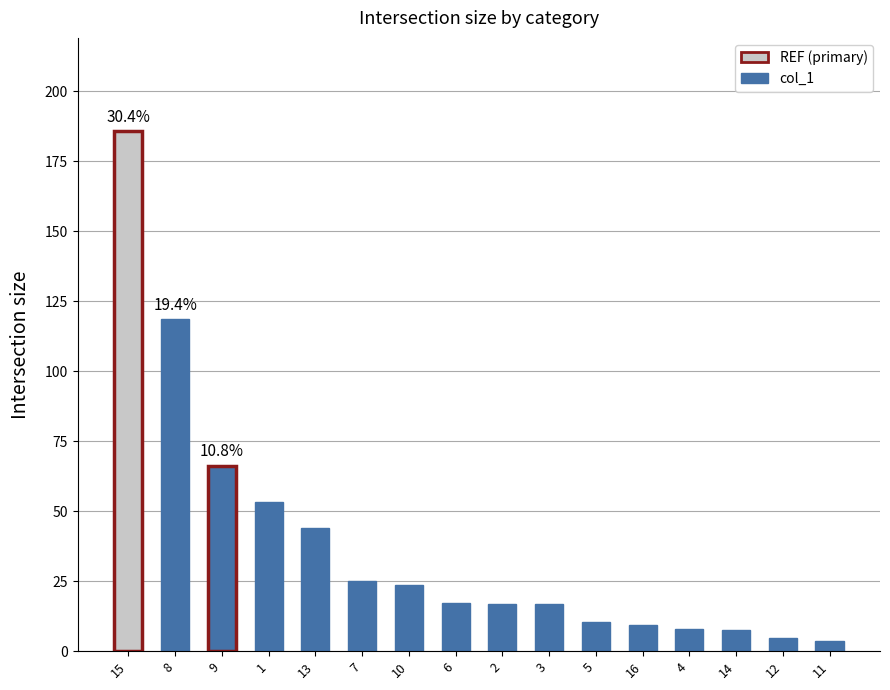

At which category does the chart reach its peak across all series?

15